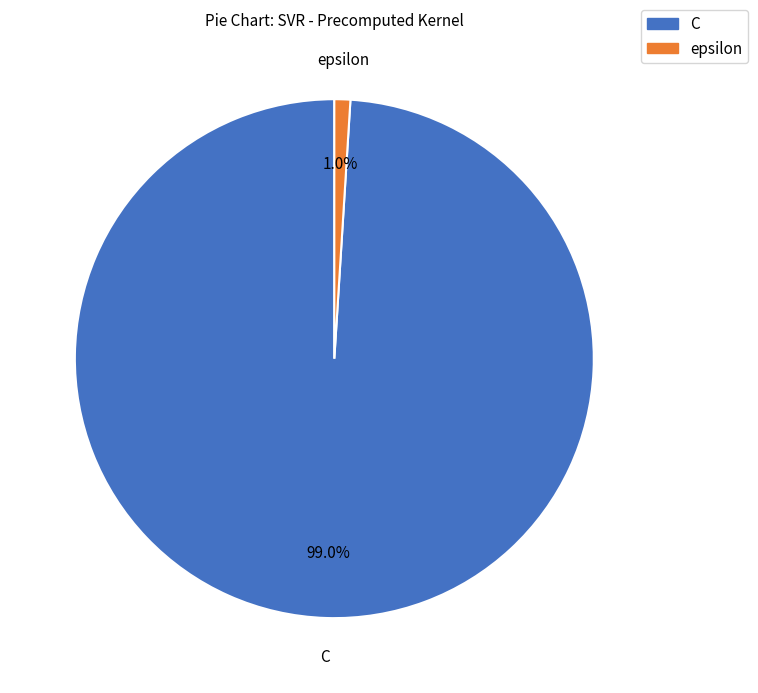

True or false: epsilon accounts for 11% of the total.

False